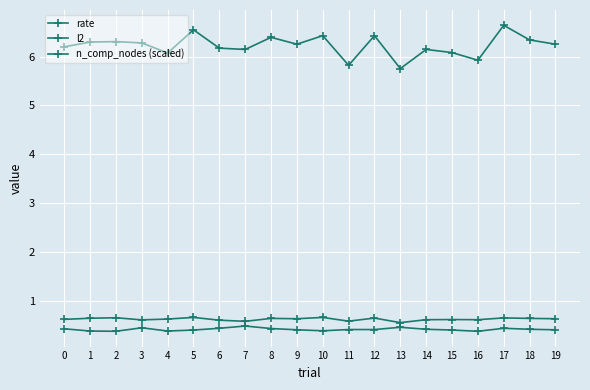

Rank the categories by rate value from highest to lowest.

7, 13, 3, 6, 17, 8, 0, 14, 18, 11, 12, 9, 19, 5, 15, 10, 1, 4, 2, 16